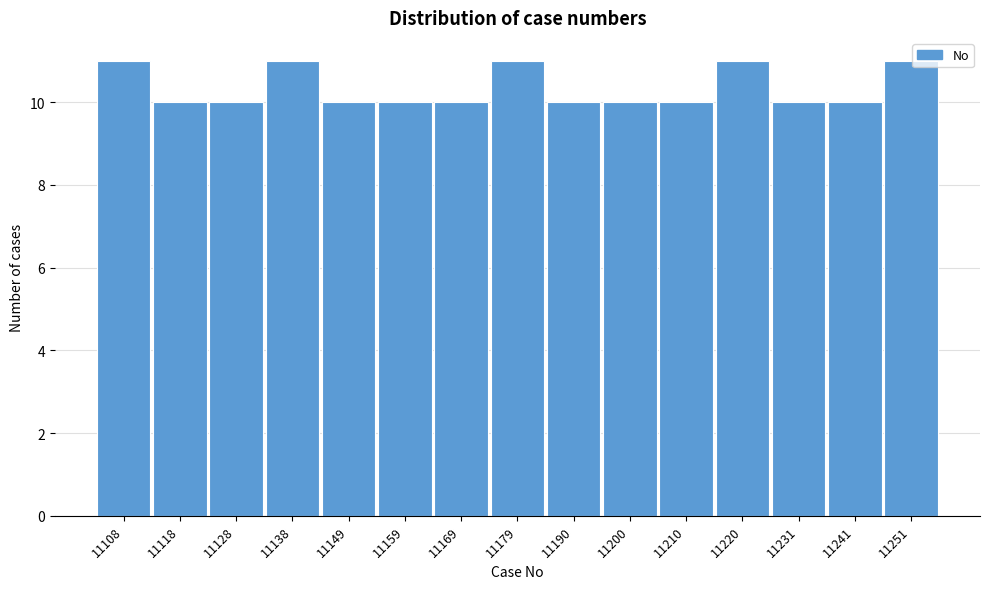

Reading left to right, list all the values displayed in this chart.

11108=11	11118=10	11128=10	11138=11	11149=10	11159=10	11169=10	11179=11	11190=10	11200=10	11210=10	11220=11	11231=10	11241=10	11251=11